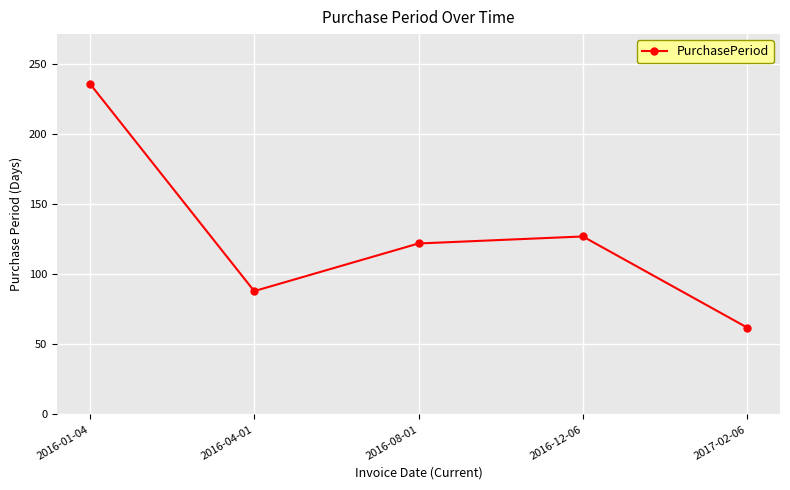

What is the label of the 2nd point from the left?

2016-04-01